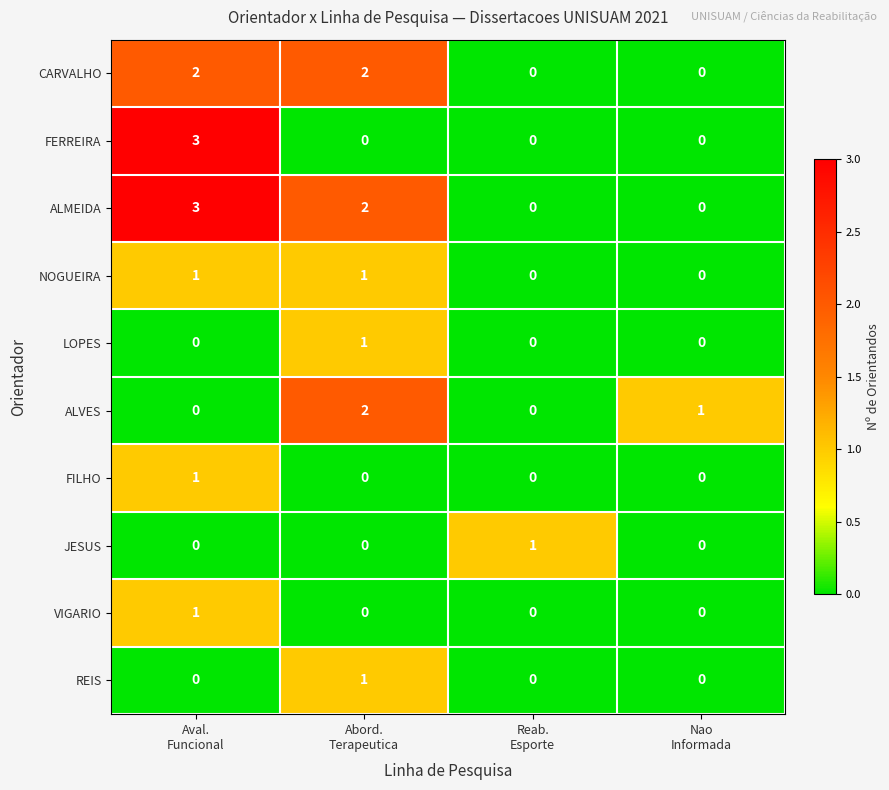

How many REIS values are between 0 and 1?

4